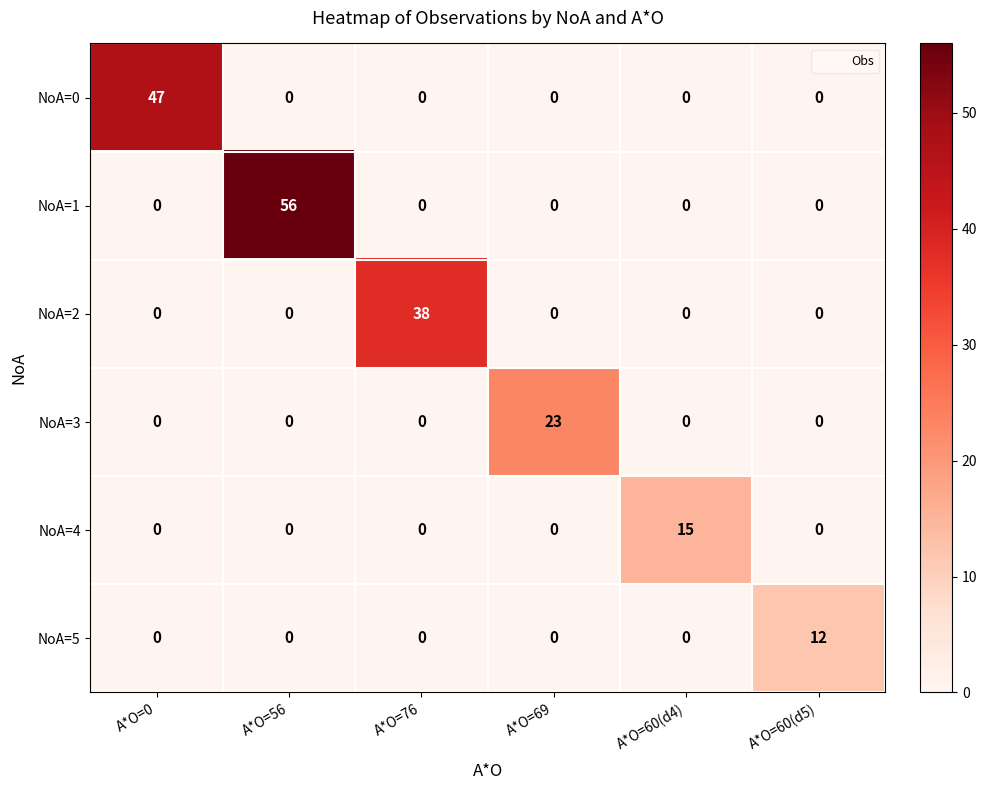

Between A*O=56 and A*O=69, which series saw the biggest shift?

NoA=1